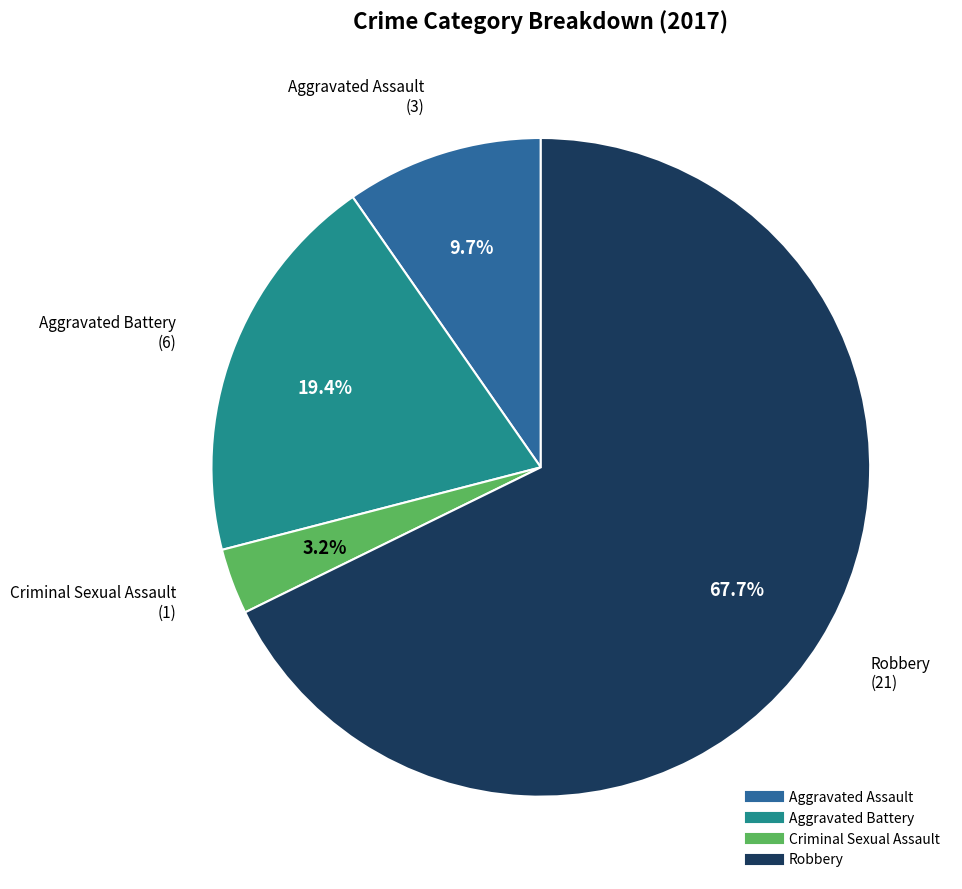

To the nearest percent, what portion does Robbery represent?

68%